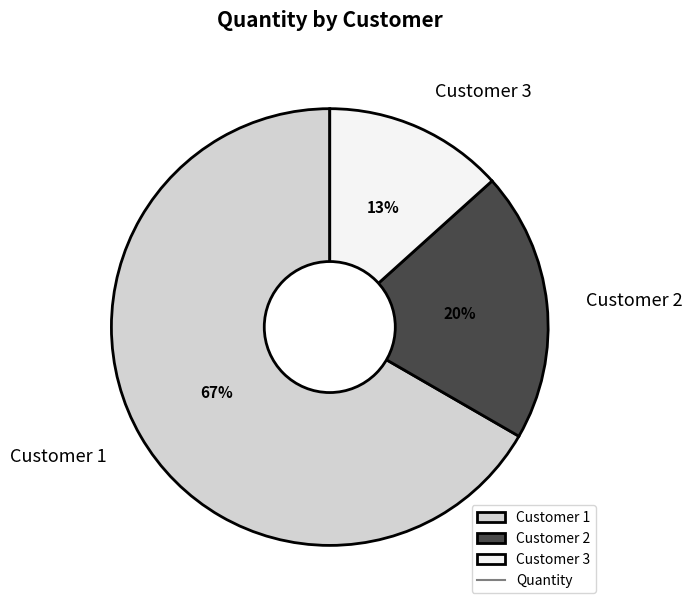

What is the ratio of the value at Customer 2 to the value at Customer 1?

0.3